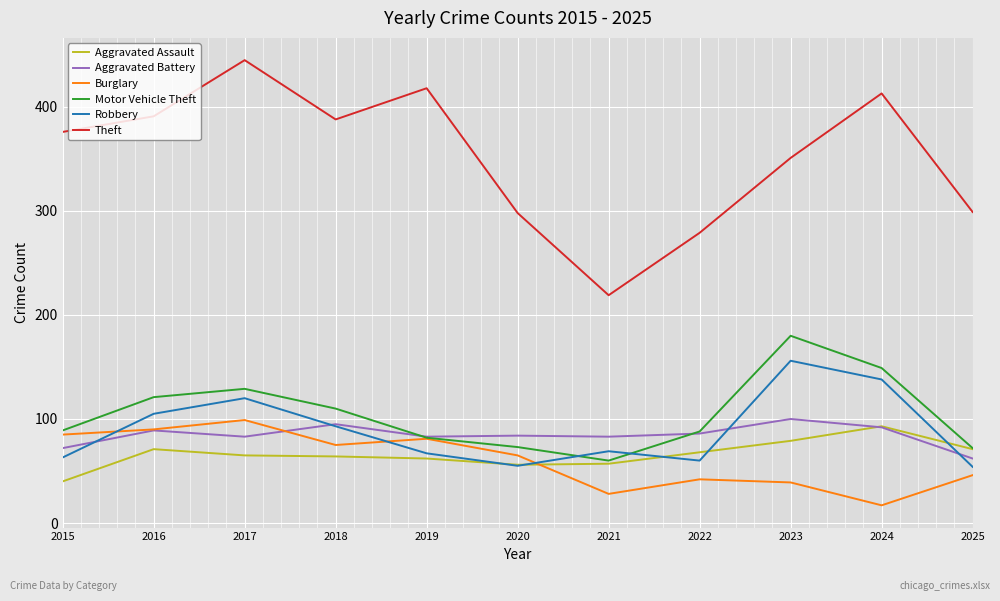

What is the difference between the highest and lowest values at 2019?

356